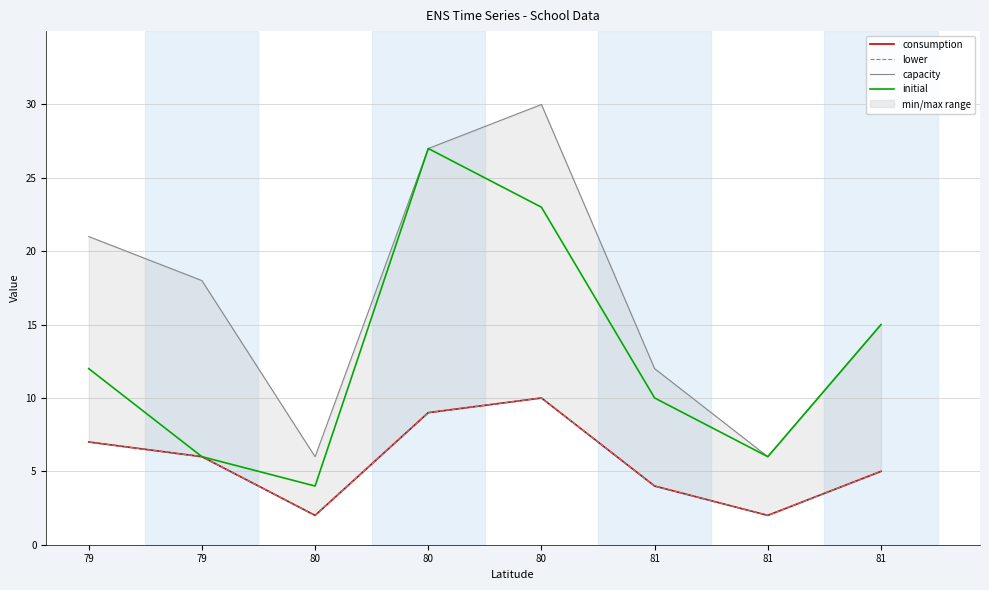

Reading right to left, list all the values displayed in this chart.

consumption: 5	2	4	10	9	2	6	7
lower: 5	2	4	10	9	2	6	7
capacity: 15	6	12	30	27	6	18	21
initial: 15	6	10	23	27	4	6	12